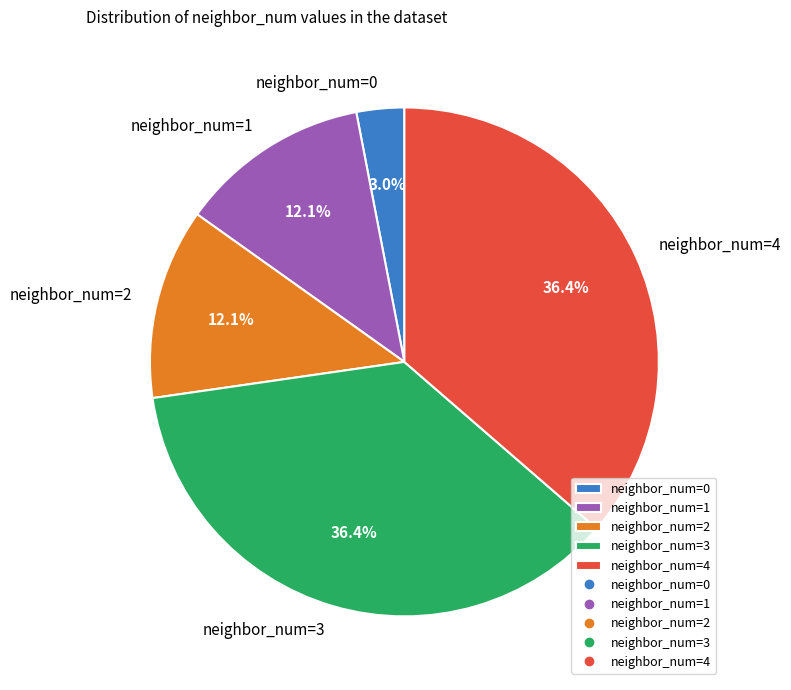

To the nearest percent, what is the average slice percentage?

20%